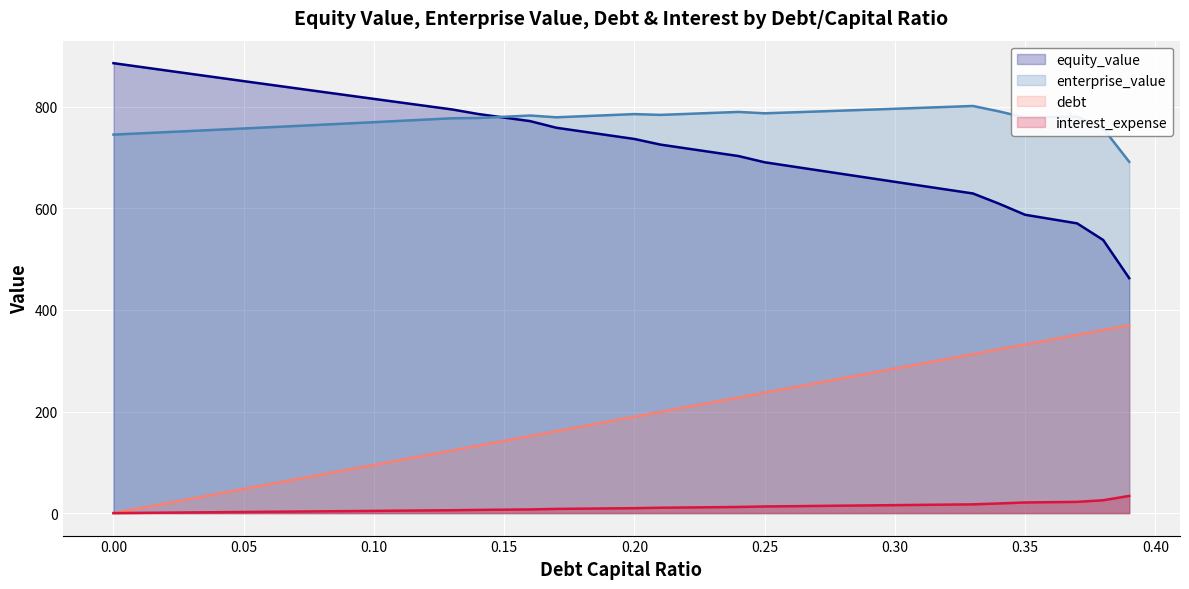

True or false: equity_value has more than 0 points higher than both neighbors.

False